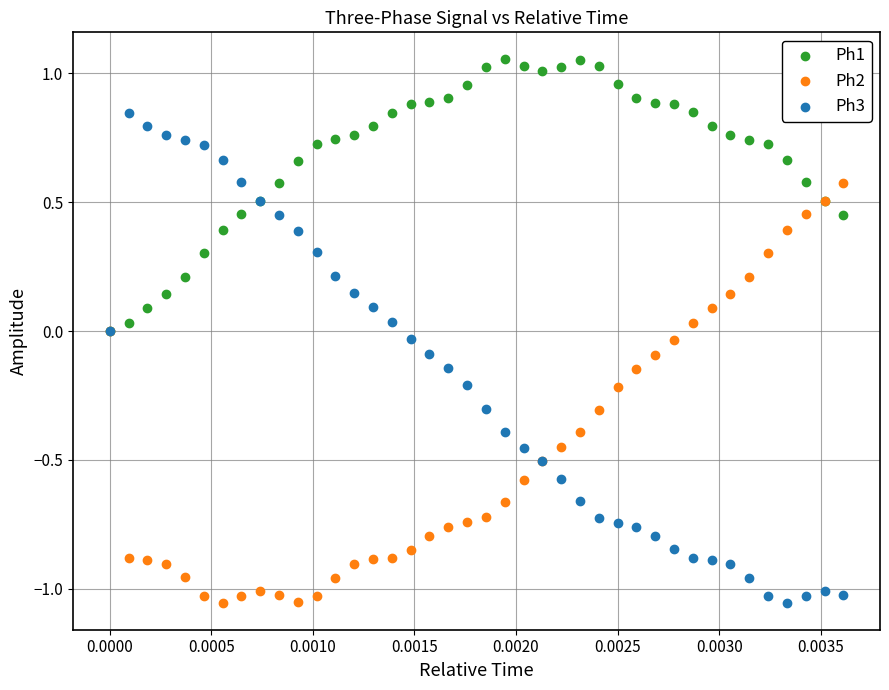

Which series has the largest Y range (max minus min)?

Ph3